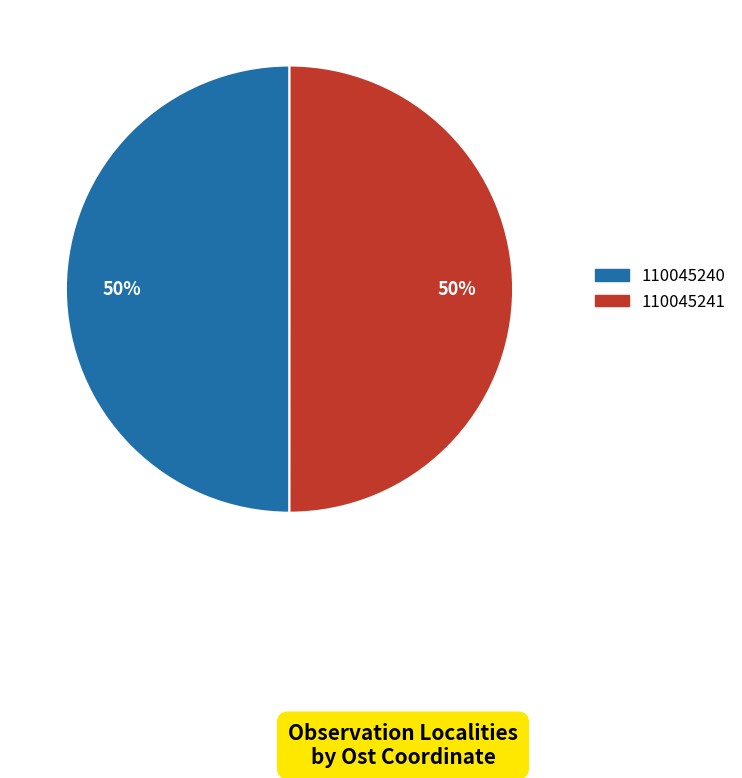

To the nearest percent, what is the average slice percentage?

50%